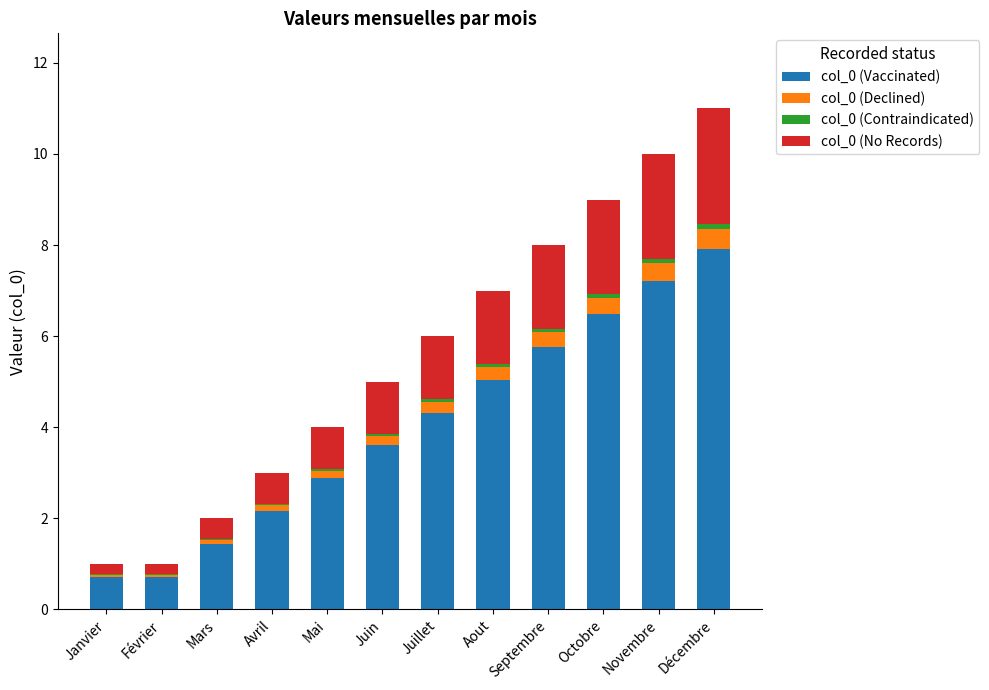

The col_0 (Vaccinated) series shows 3.6 at Novembre. True or false?

False